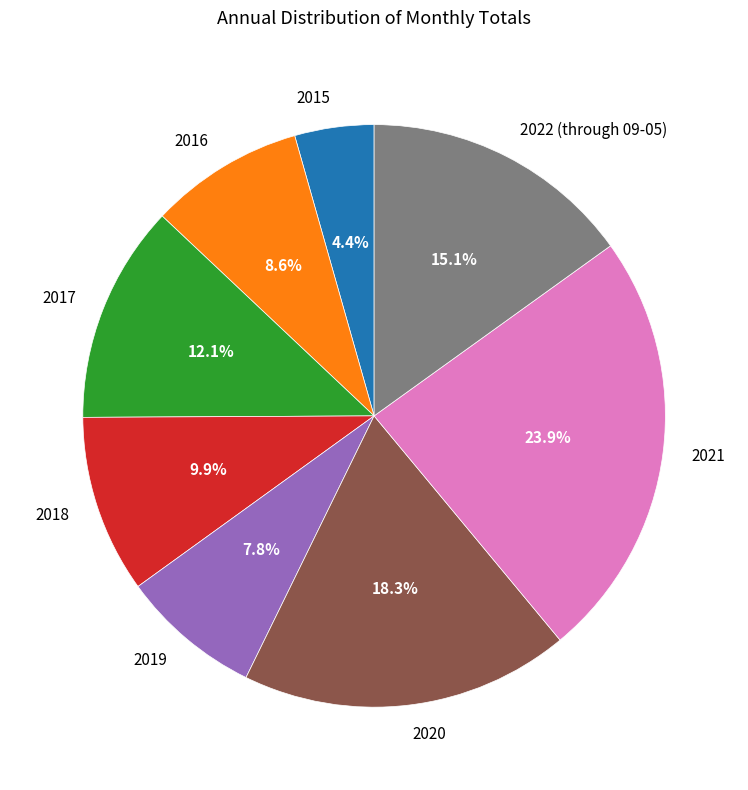

How many segments does this pie chart have?

8